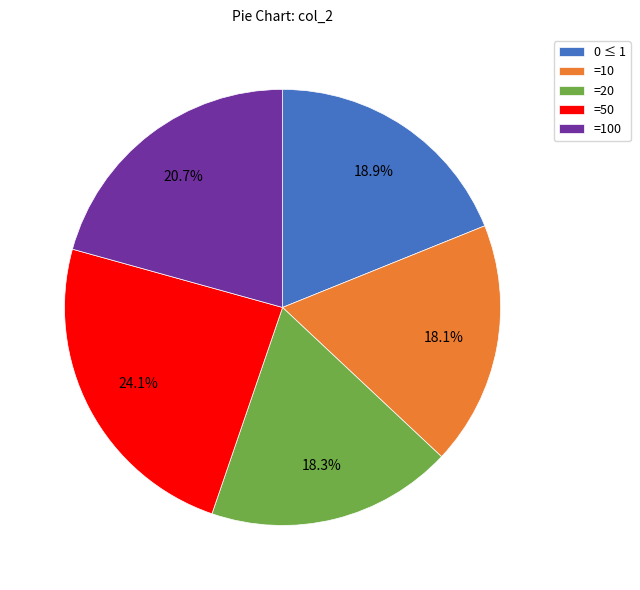

Is there any slice that represents more than half of the pie?

No